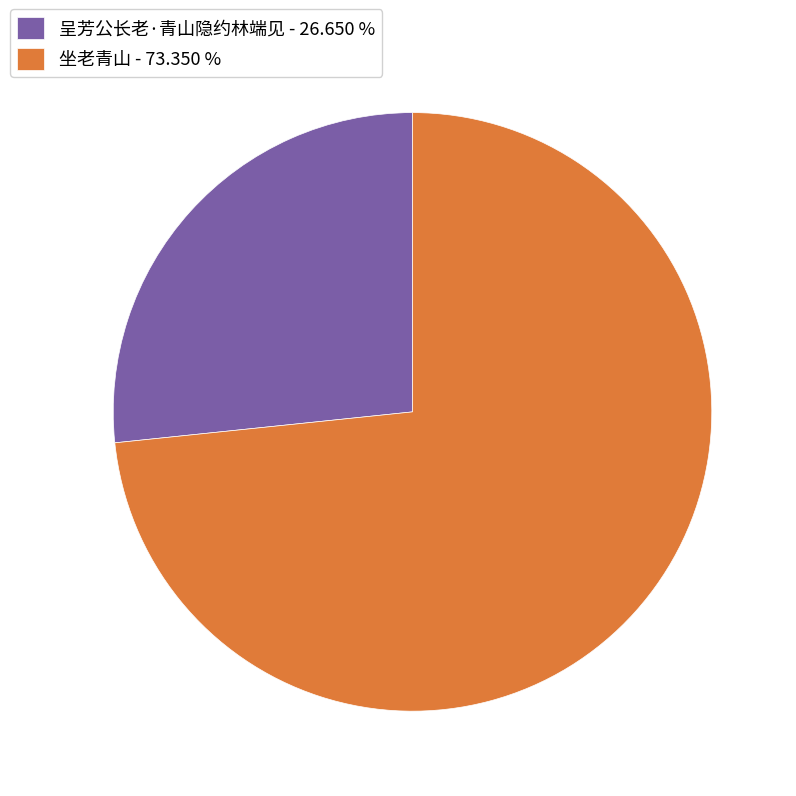

Rank the categories by value from lowest to highest.

呈芳公长老·青山隐约林端见, 坐老青山